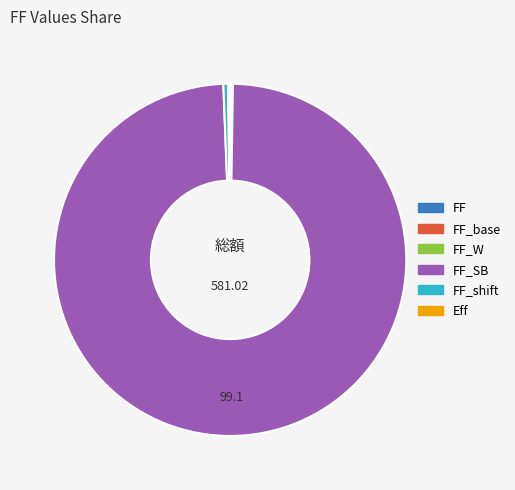

Does any single category account for the majority?

Yes